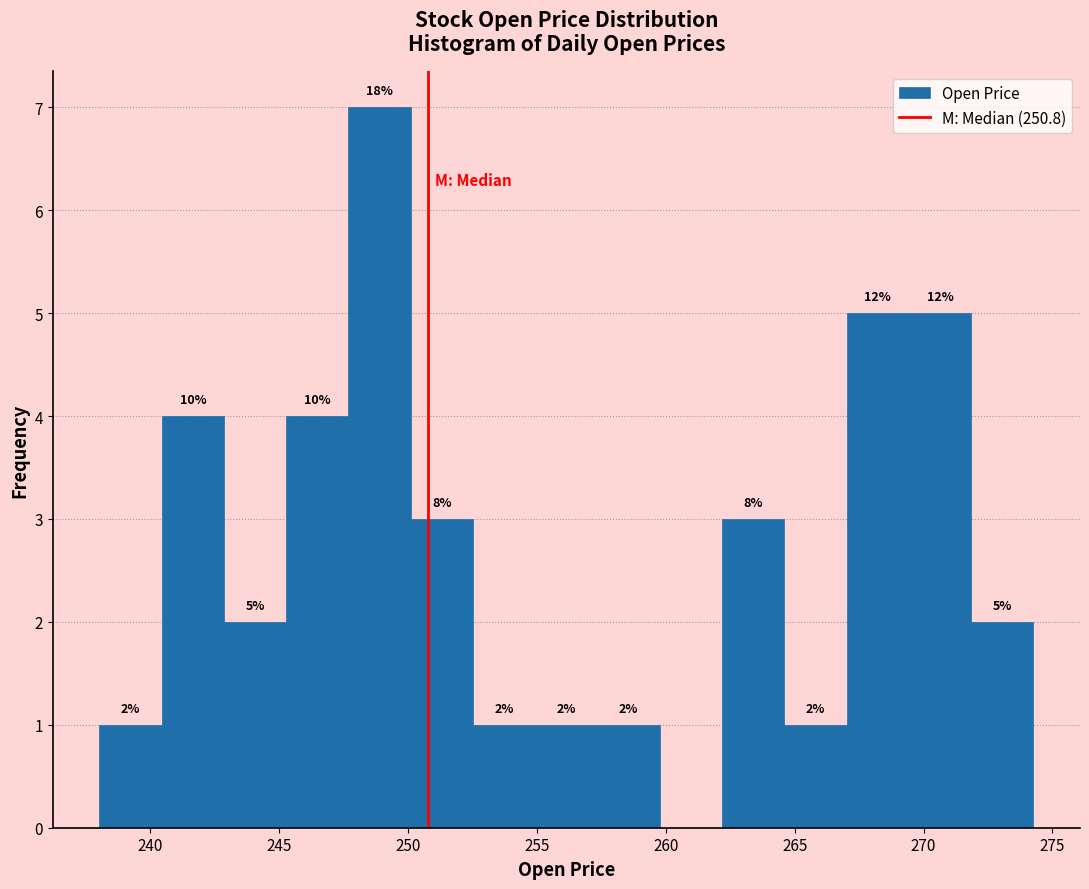

Which range on the x-axis has the tallest bar?

247.5 to 250.0